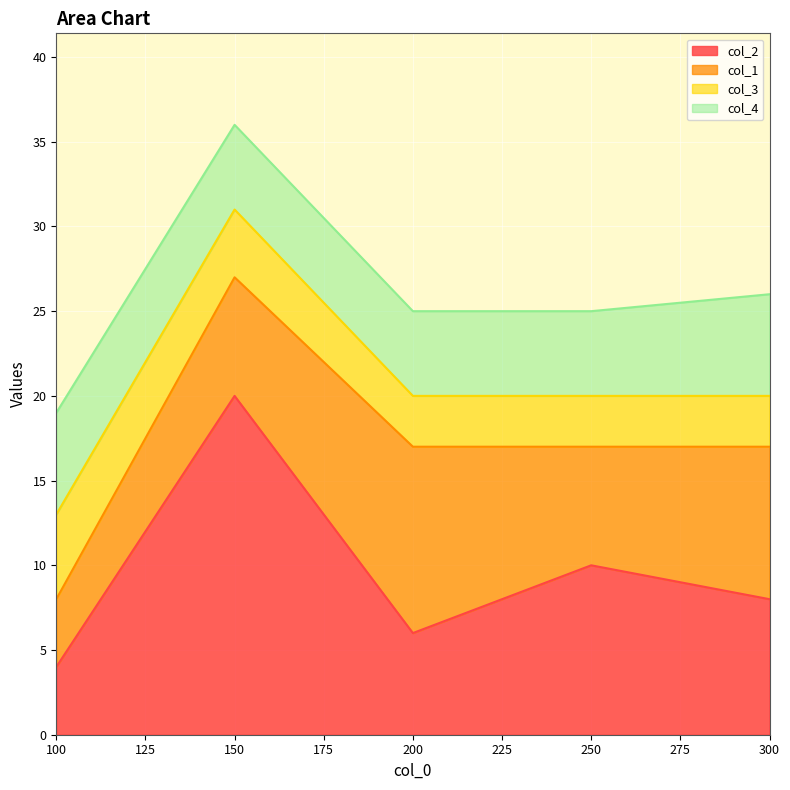

Reading left to right, what are all the values shown in this chart?

col_2: 100=4	150=20	200=6	250=10	300=8
col_1: 100=4	150=7	200=11	250=7	300=9
col_3: 100=5	150=4	200=3	250=3	300=3
col_4: 100=6	150=5	200=5	250=5	300=6